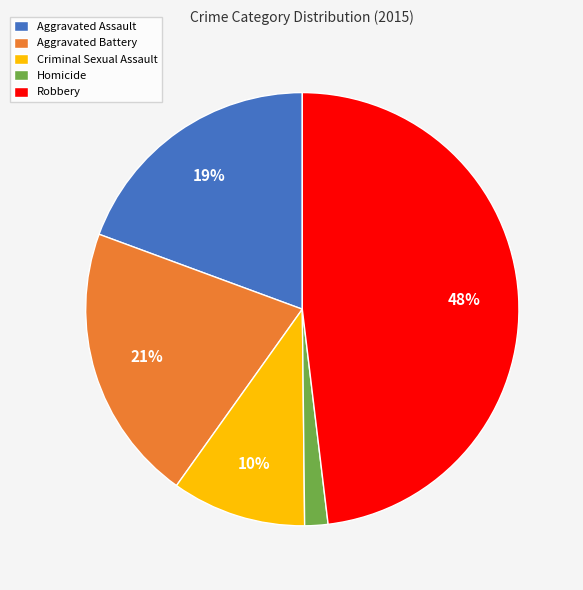

Between Homicide and Aggravated Assault, which is larger?

Aggravated Assault